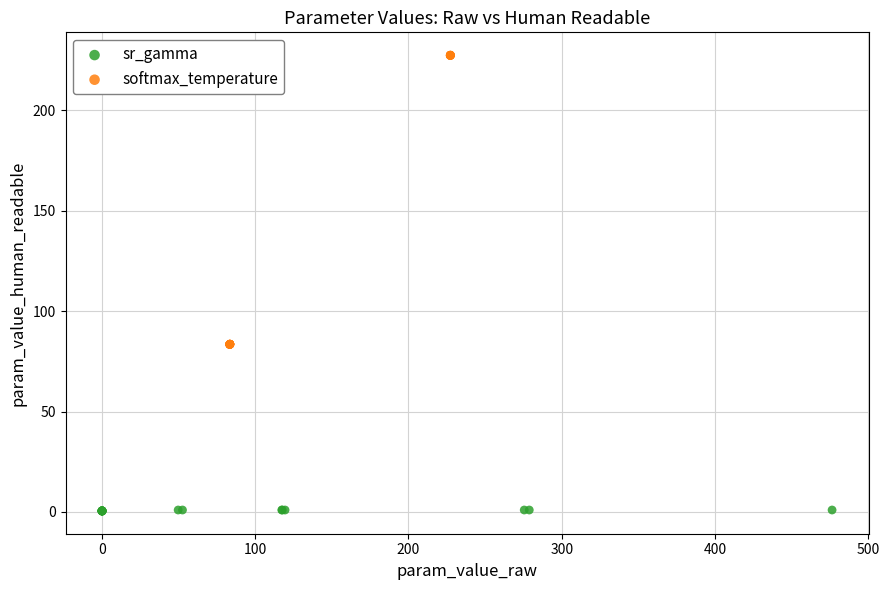

Which series contains the lowest Y value?

sr_gamma